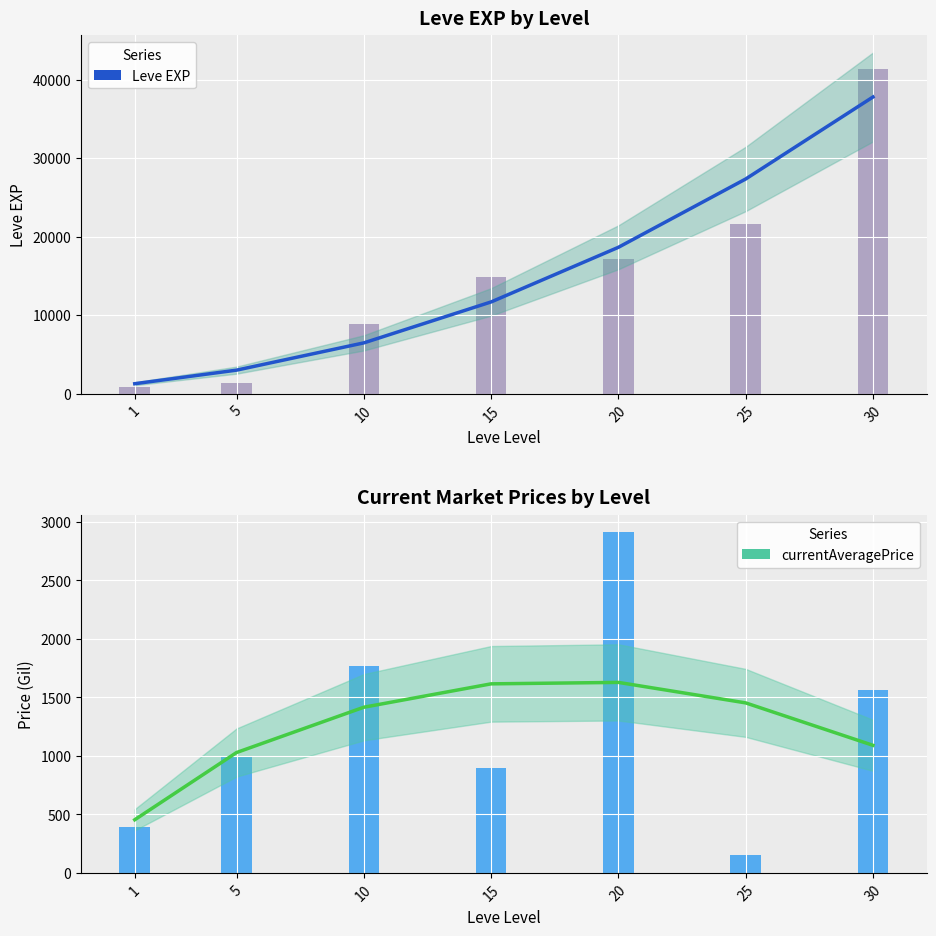

What is the minimum value for Trend?

453.9